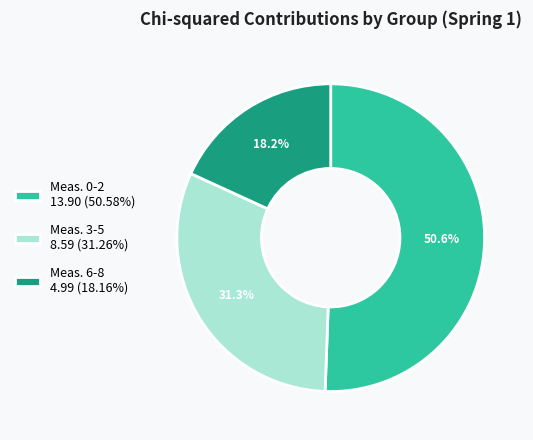

Does Meas. 0-2 13.90 (50.58%) represent more than half of the total?

Yes